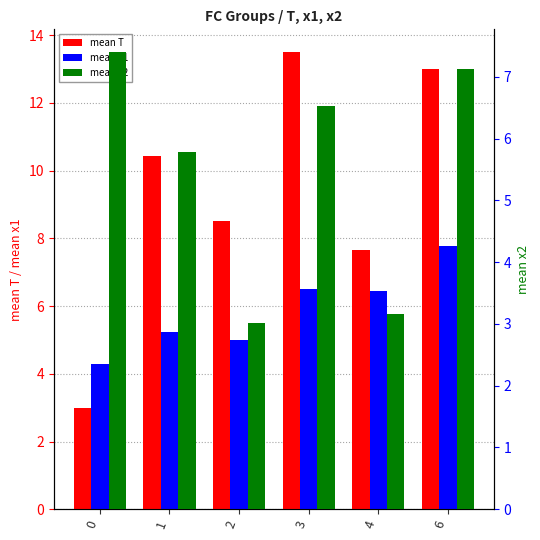

The mean x1 series shows 7.8 at 6. True or false?

True